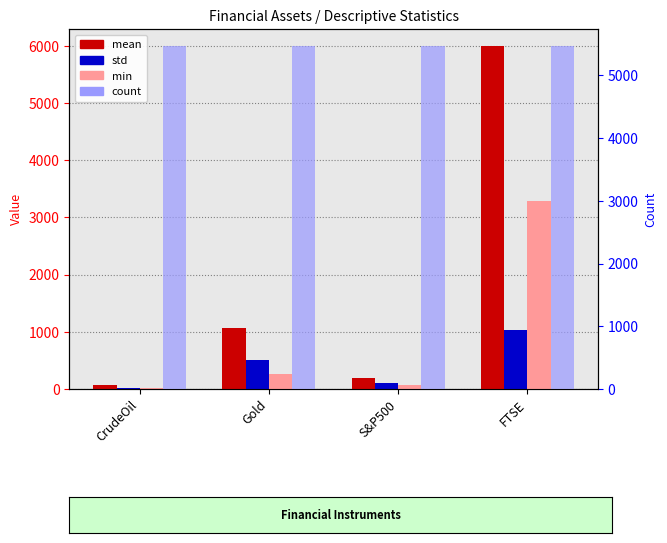

List the series in order of their peak value, highest first.

mean, count, min, std